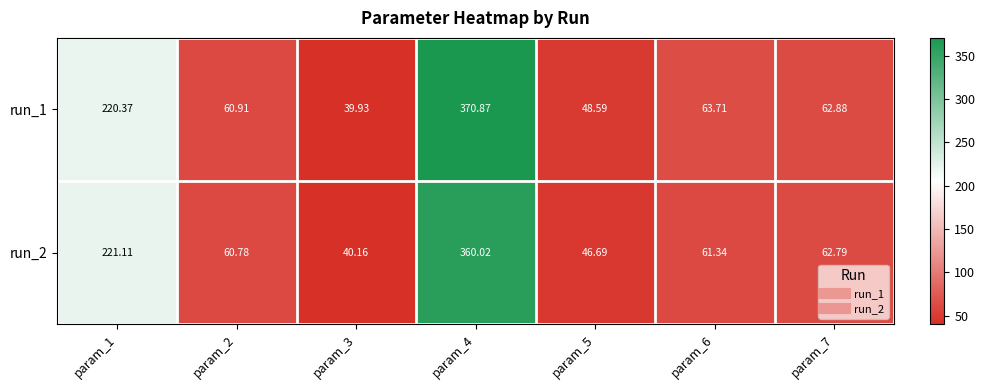

Is the value of run_2 at param_5 greater than the value of run_1 at param_6?

No